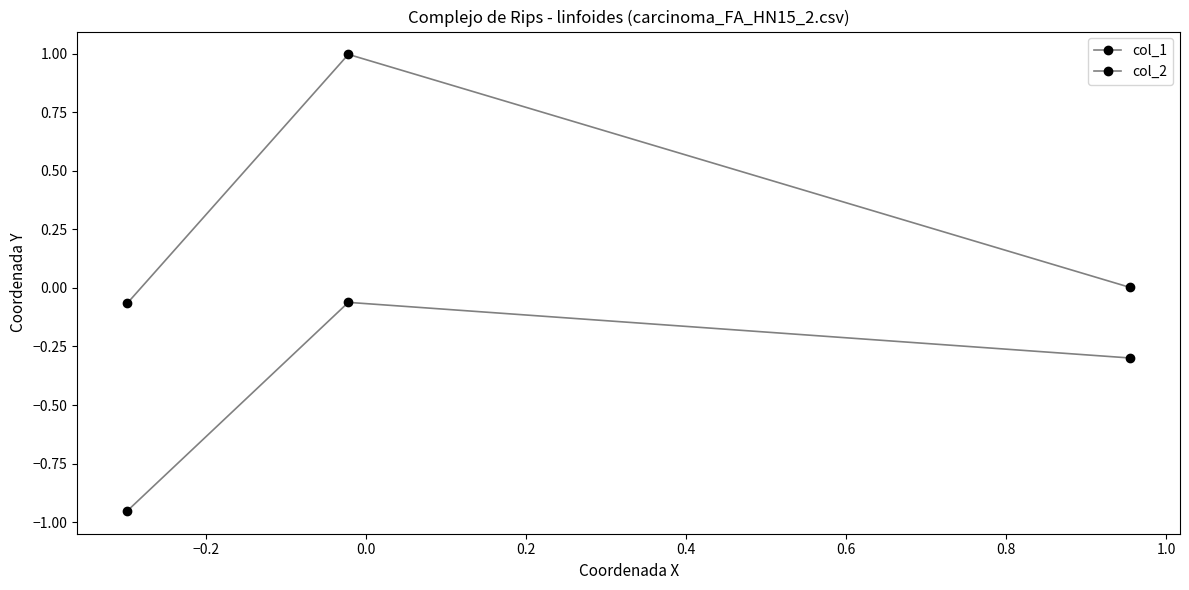

Reading right to left, what are all the values shown in this chart?

col_1: 0.0	1.0	-0.1
col_2: -0.3	-0.1	-1.0